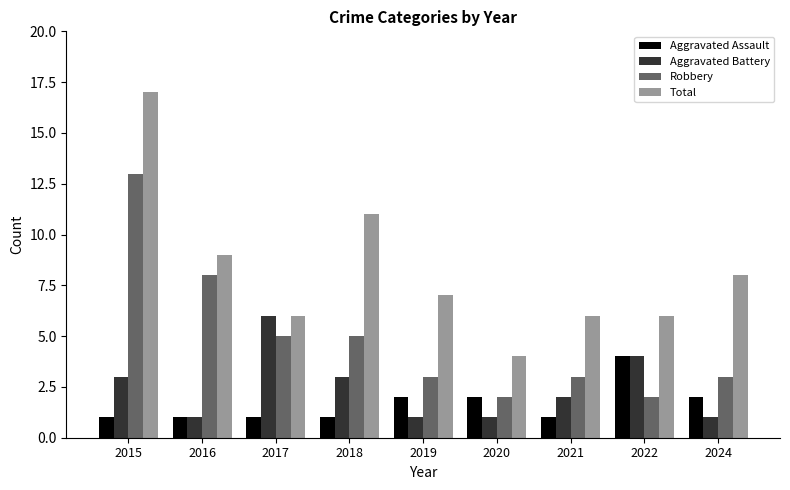

At which category is the sum across all series the highest?

2015